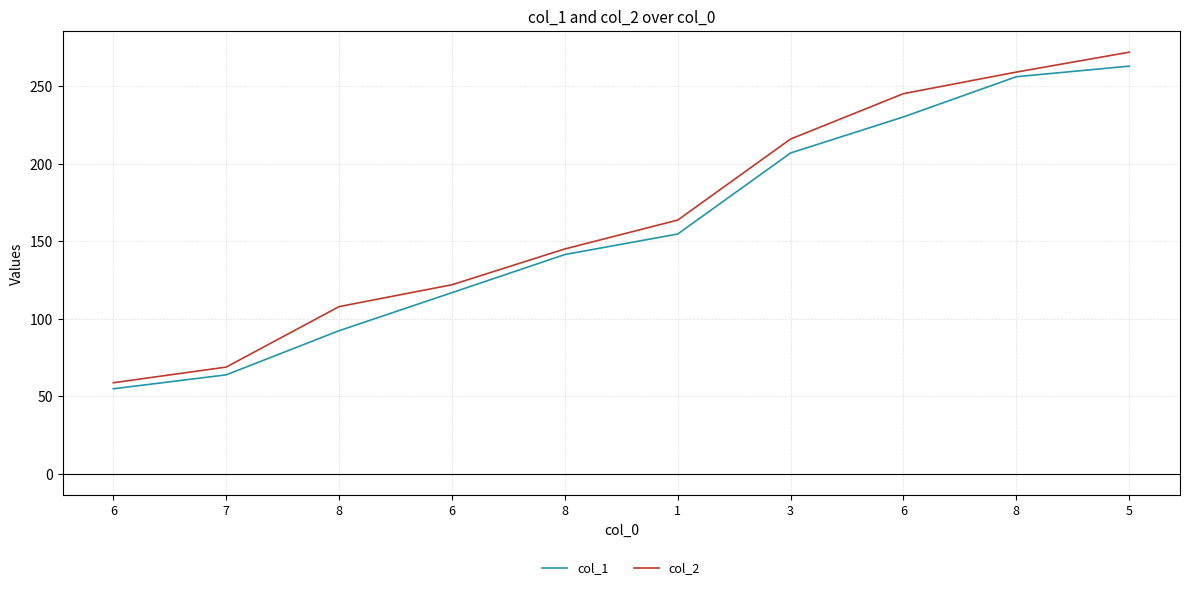

At which label does col_1 first exceed 154?

1